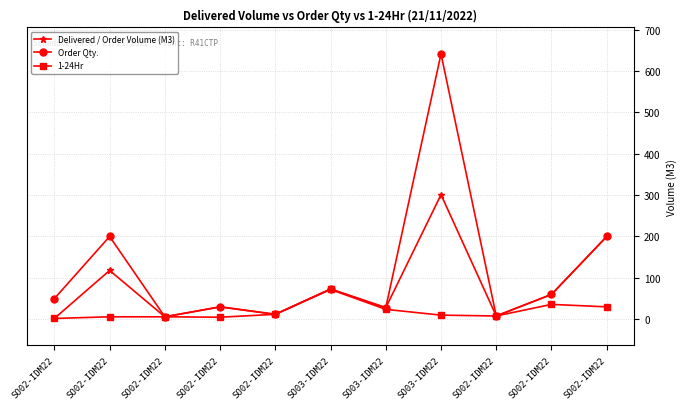

True or false: Order Qty. and Delivered / Order Volume (M3) intersect in this chart.

False